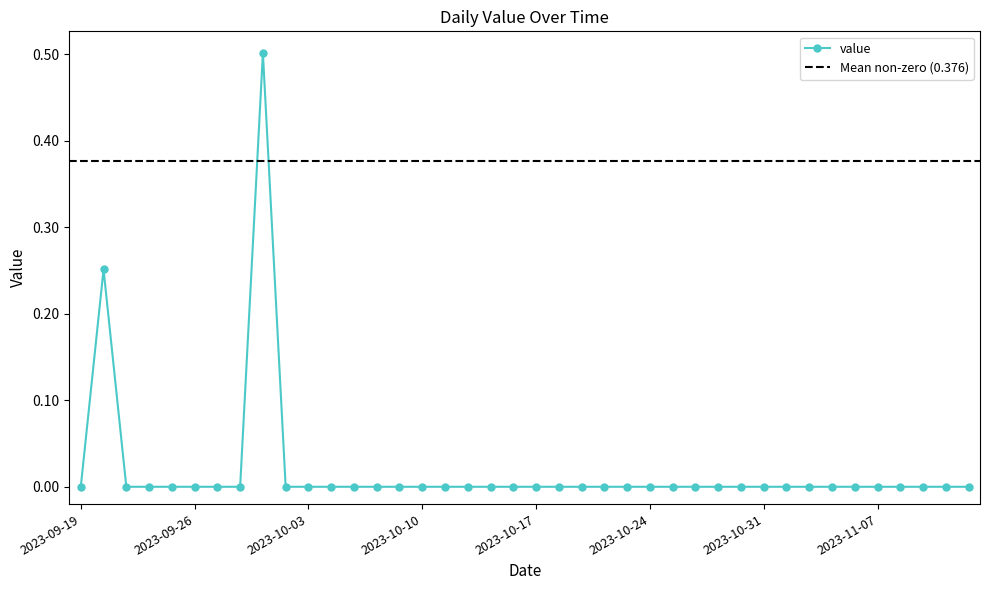

What is the label of the 25th point from the right?

2023-10-10